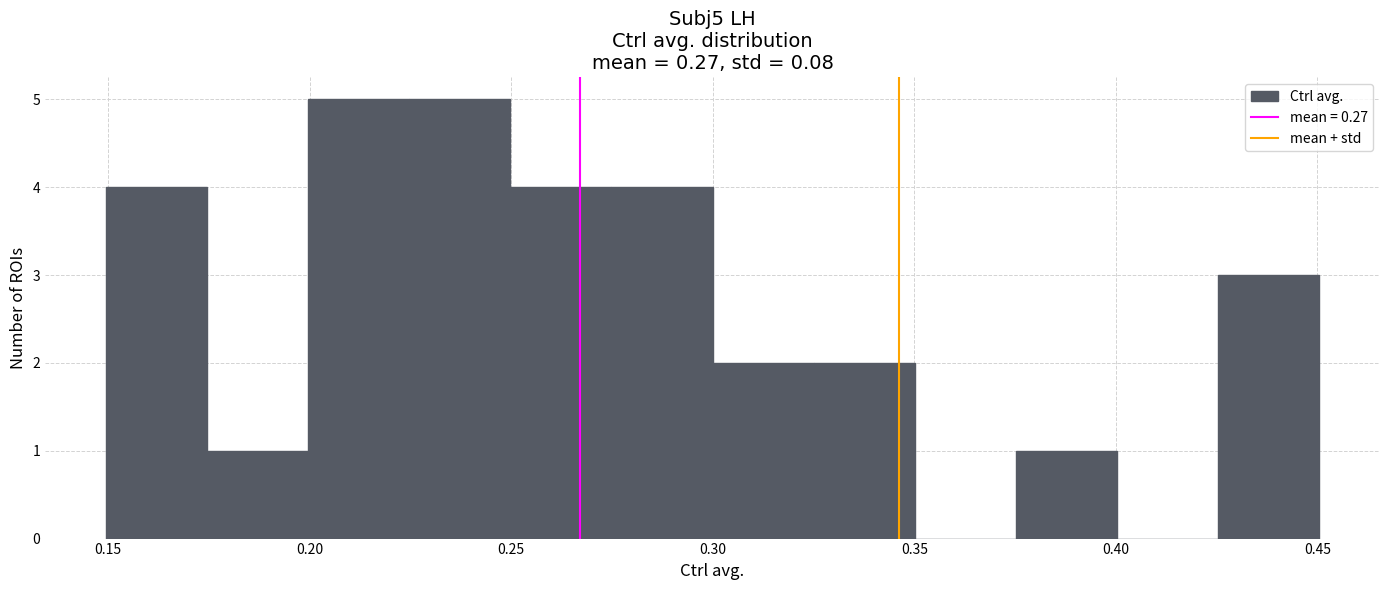

What is the height of the bar covering 0.250 to 0.275 on the x-axis? Neither the bar edges nor the heights are printed on the chart, so give them approximately, as read against the axes.

4